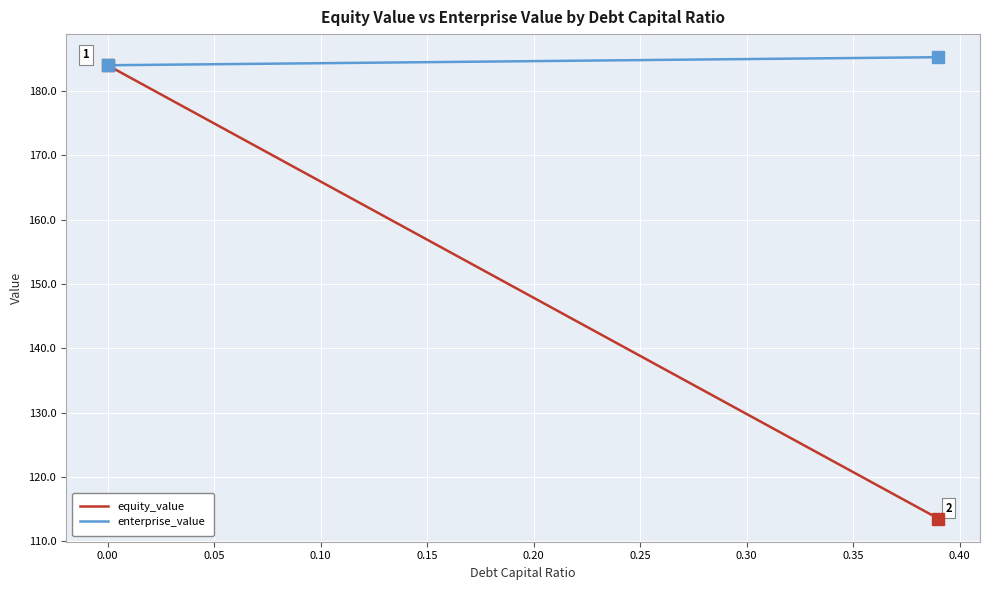

Rank the series by their average value, from lowest to highest.

equity_value, enterprise_value